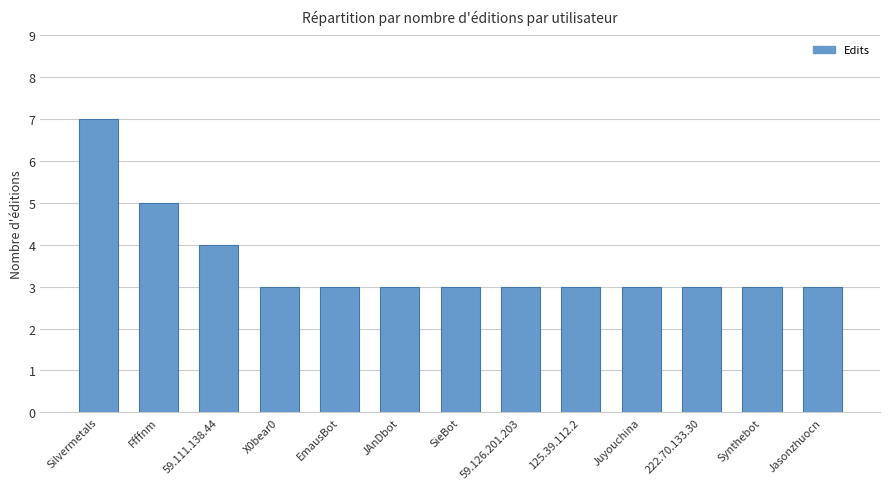

The value at Juyouchina is 3. True or false?

True